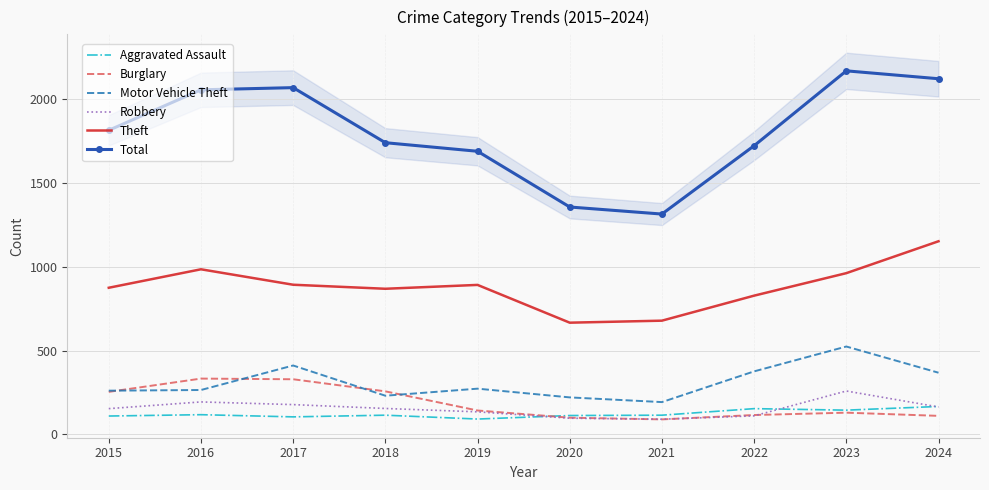

What is the average value of the Motor Vehicle Theft series?

312